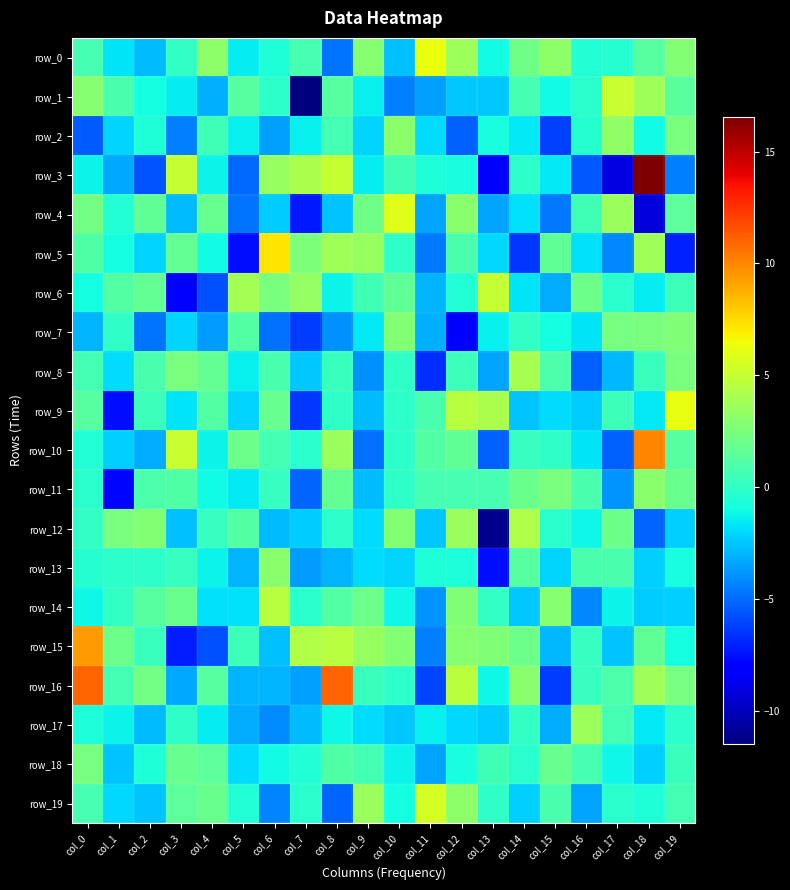

At which label is row_3 closest to 3?

col_6